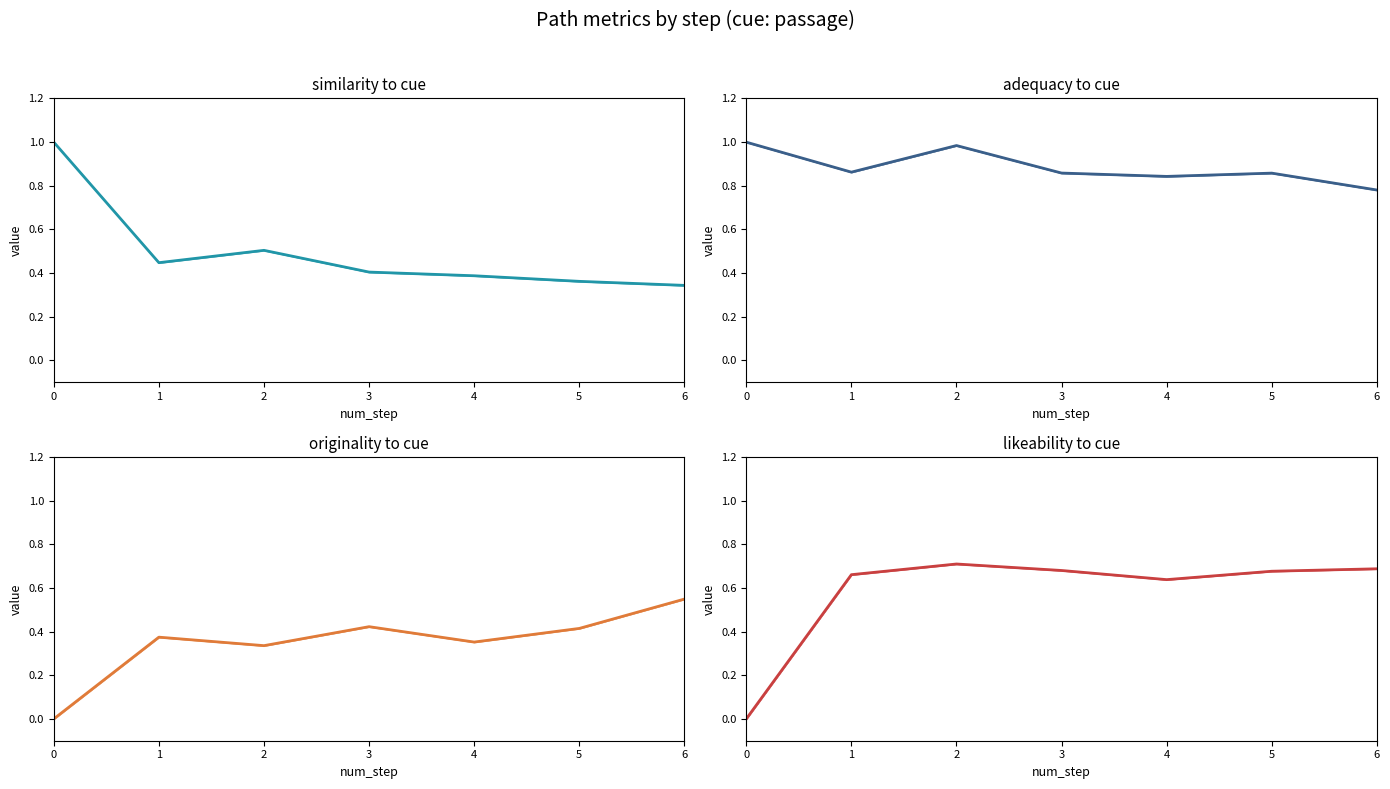

List the series in order of their peak value, lowest first.

originality_to_cue, likeability_to_cue, similarity_to_cue, adequacy_to_cue